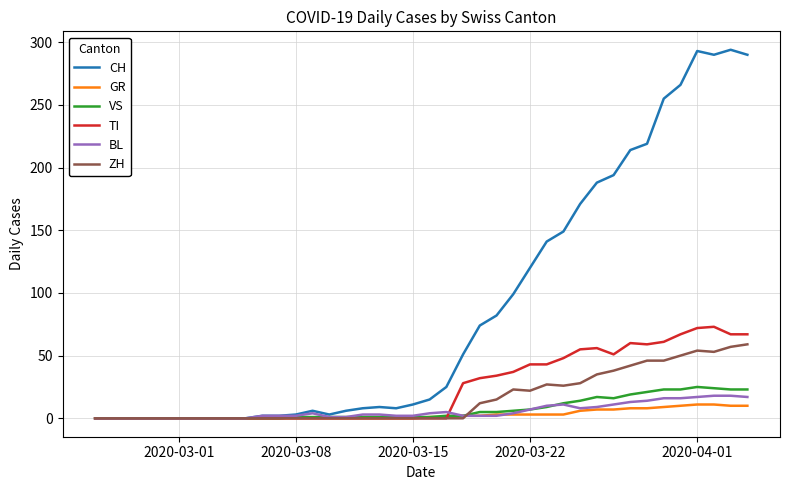

Which series has the largest total across all categories?

CH